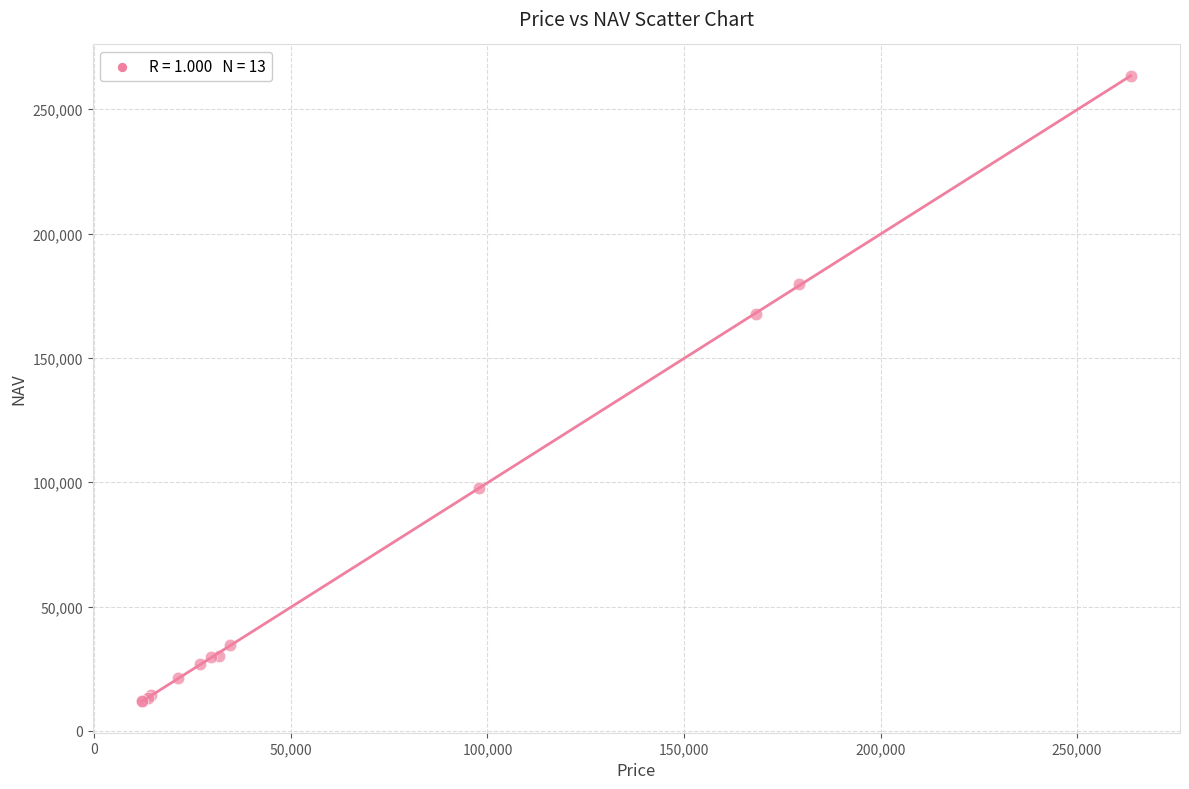

What Y value in the scatter plot is closest to 137674?

167512